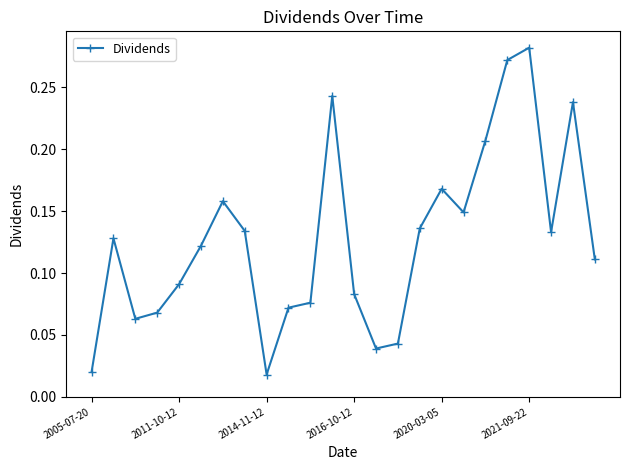

What is the sum of all values?

3.1